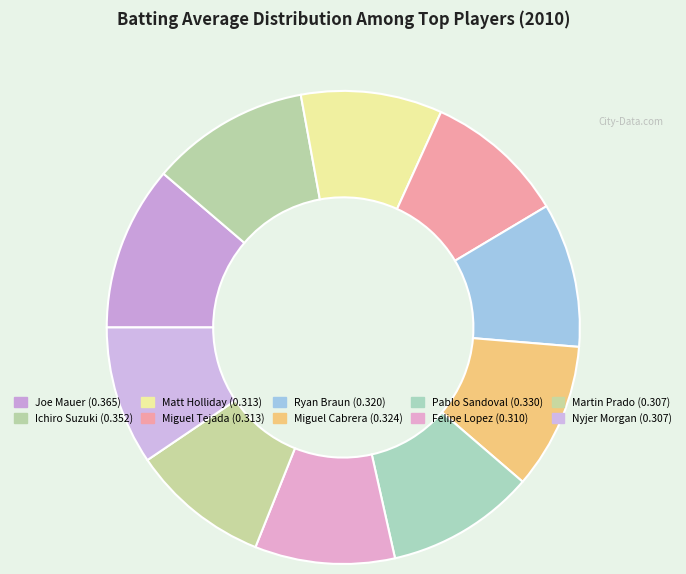

How many segments does this pie chart have?

10